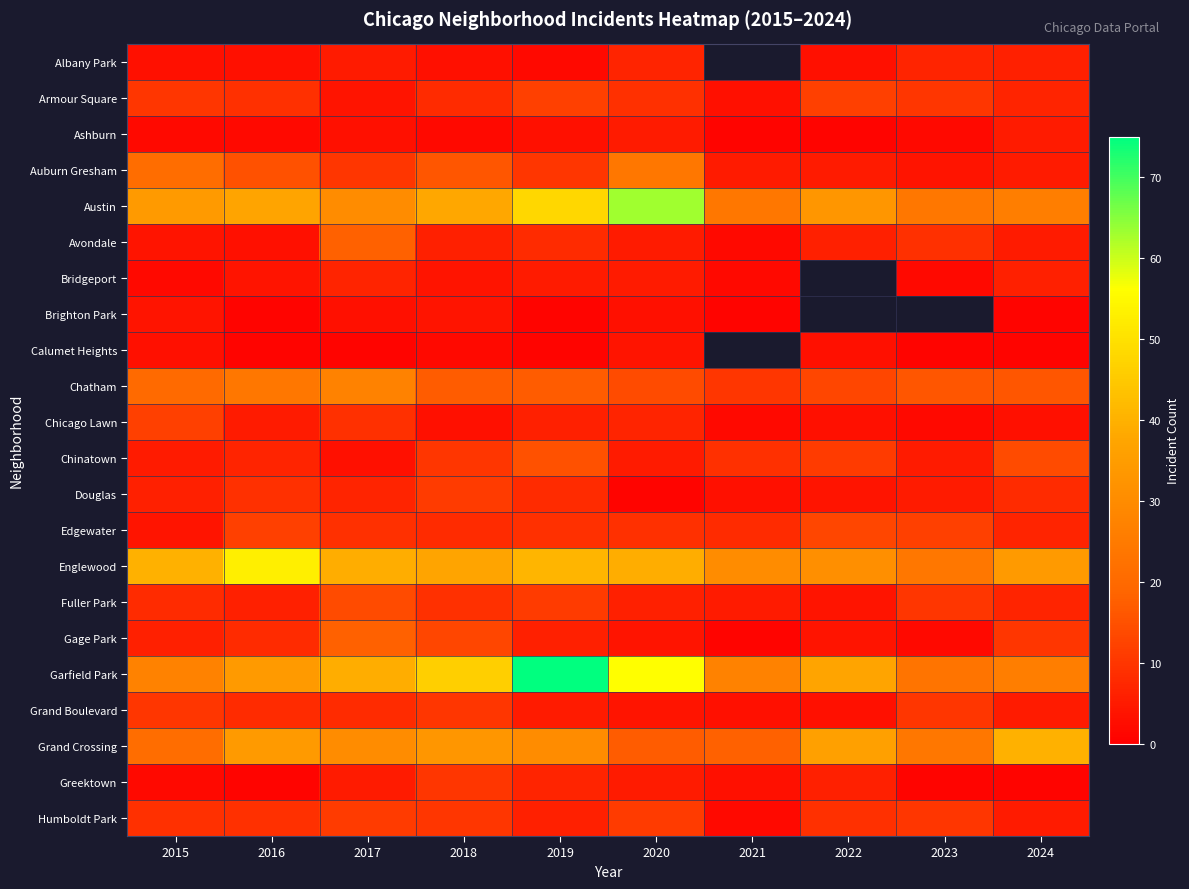

List the series in order of their peak value, lowest first.

Brighton Park, Calumet Heights, Ashburn, Albany Park, Bridgeport, Grand Boulevard, Greektown, Douglas, Humboldt Park, Armour Square, Chicago Lawn, Edgewater, Fuller Park, Chinatown, Avondale, Gage Park, Auburn Gresham, Chatham, Grand Crossing, Englewood, Austin, Garfield Park